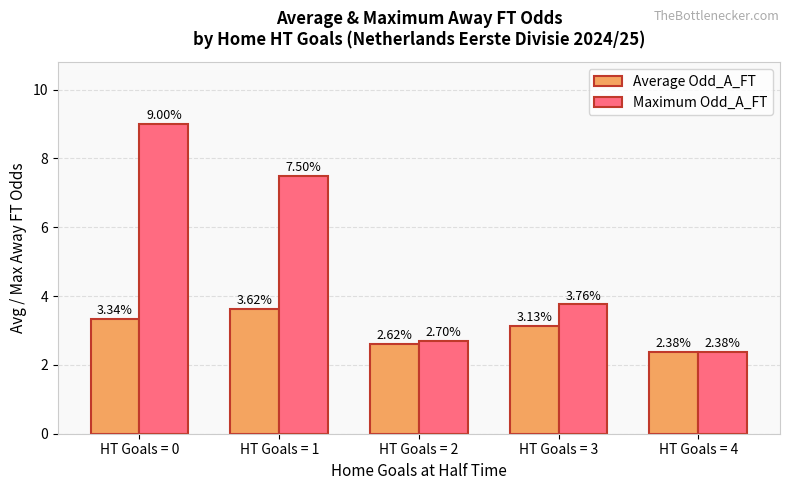

How many bars are there in each group?

2